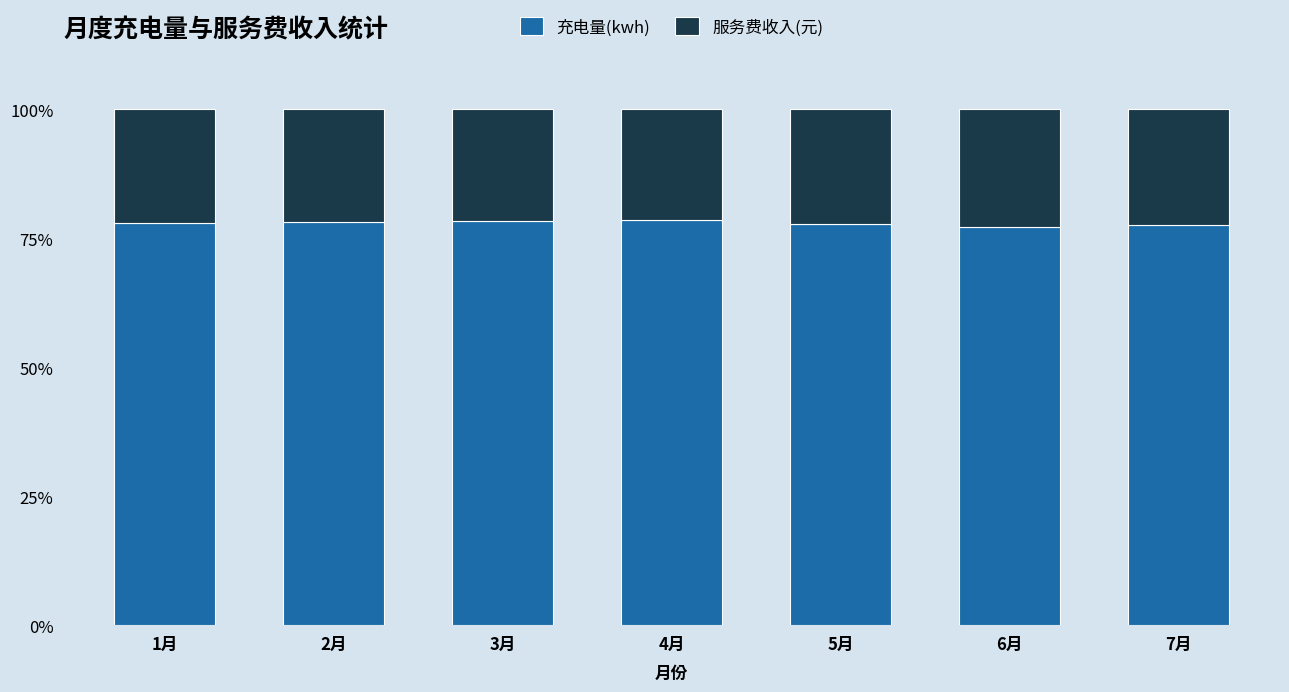

What is the total value across all series at 3月?

100.0